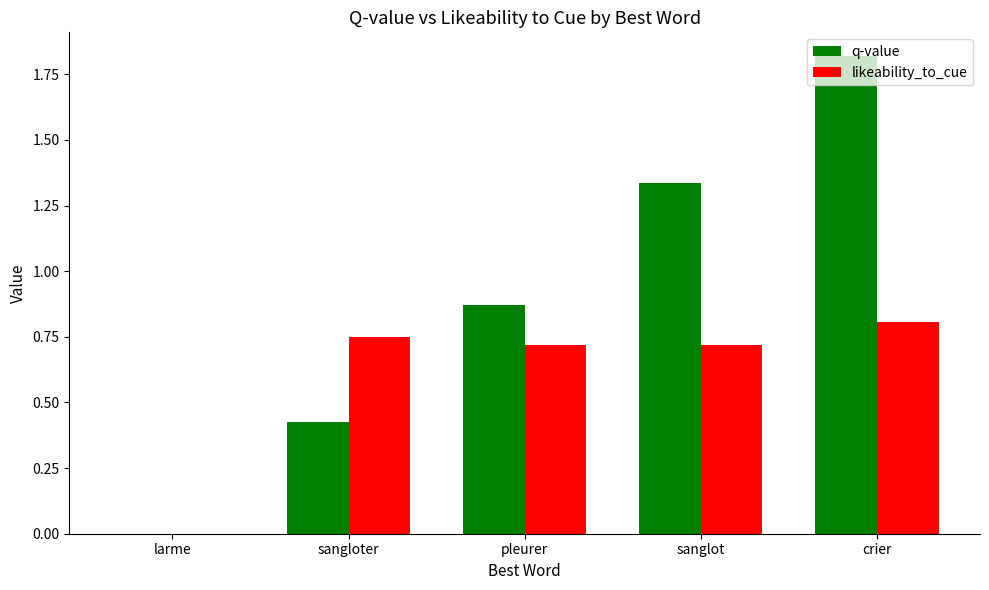

What is the highest value of the likeability_to_cue series?

0.8